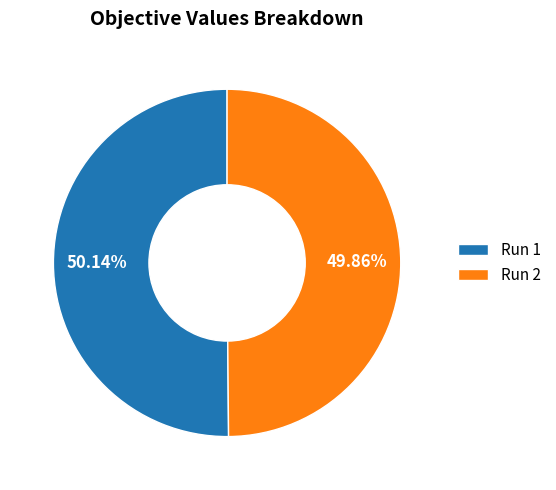

To the nearest percent, what percentage of the pie is Run 1?

50%